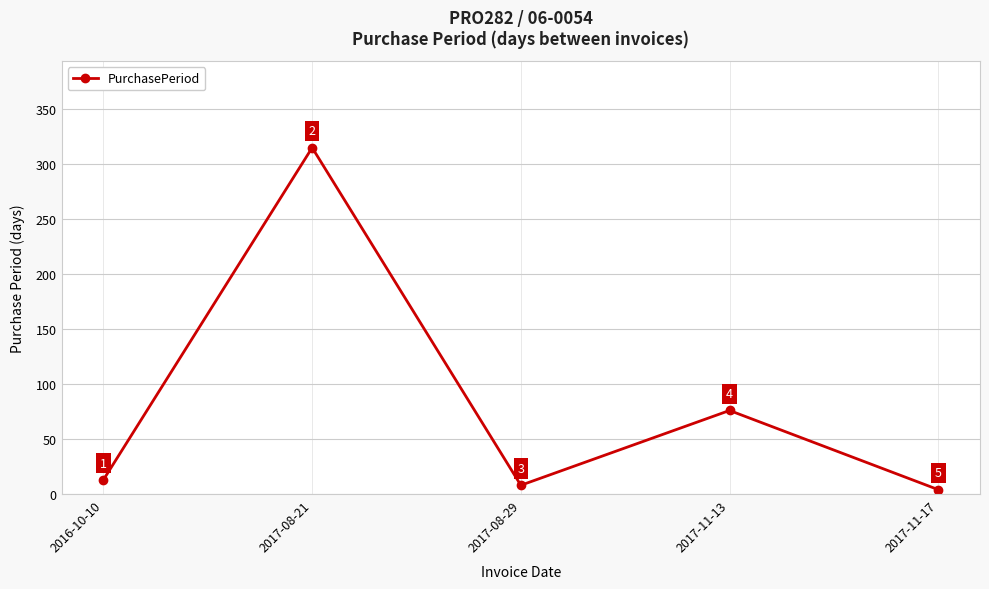

Is it true that the value at 2017-08-29 is 8?

True